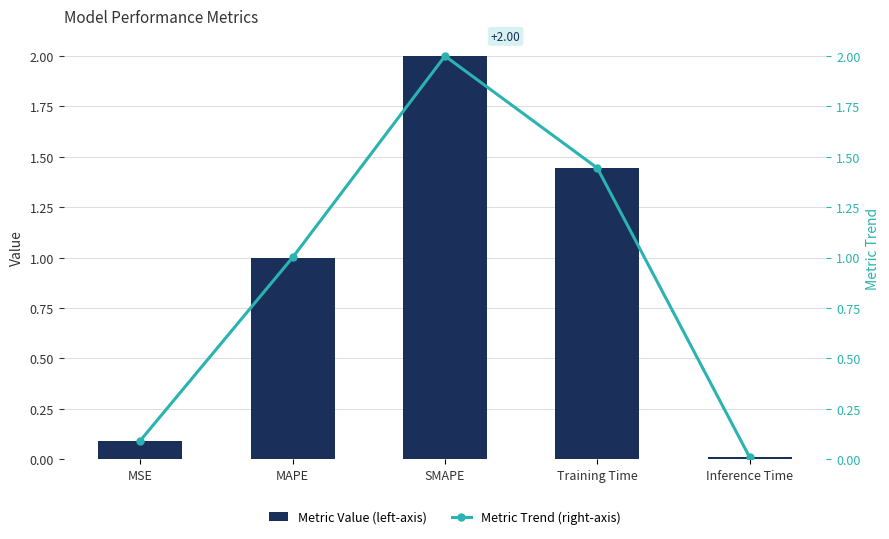

At Training Time, list the series in order from largest to smallest.

Metric Value (left-axis), Metric Trend (right-axis)